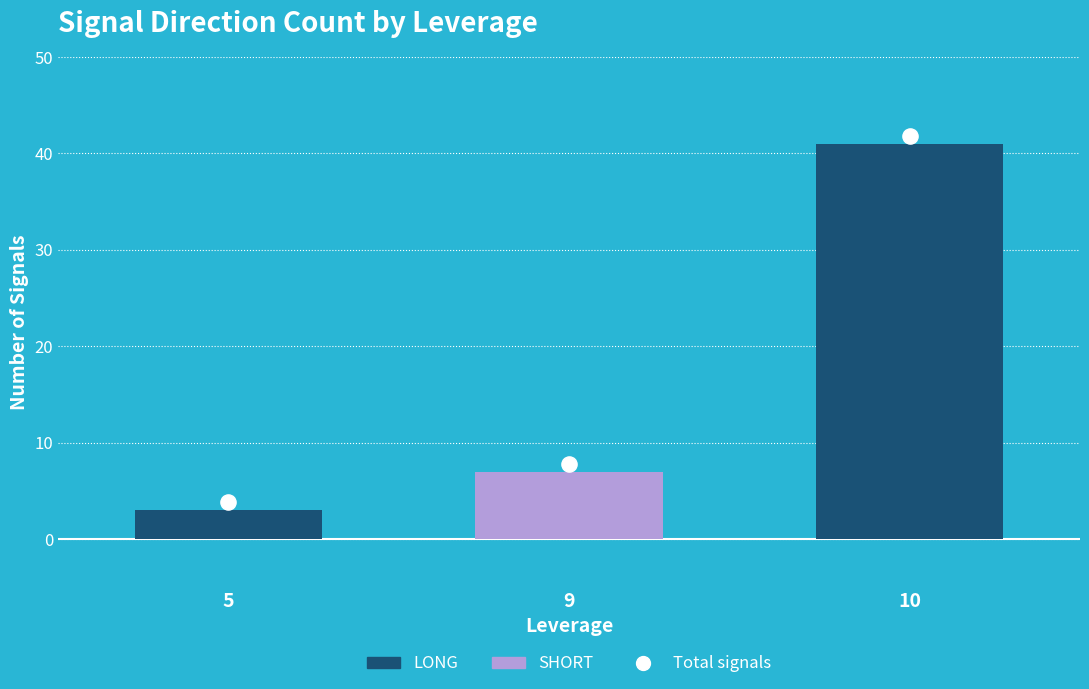

Which series contains the highest Y value?

LONG